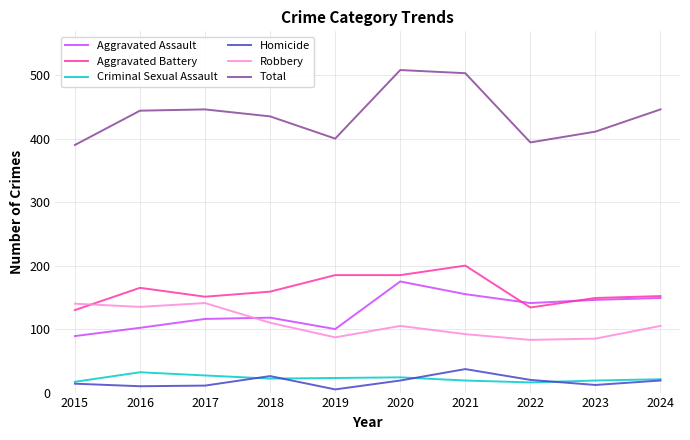

What is the sum of the Total values at 2024 and 2019?

846